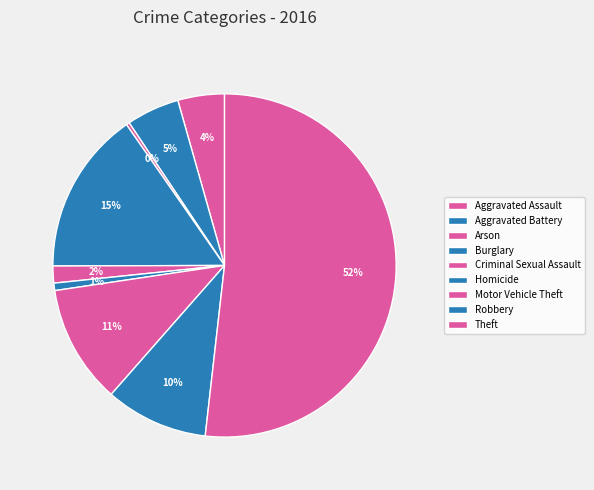

How many segments does this pie chart have?

9